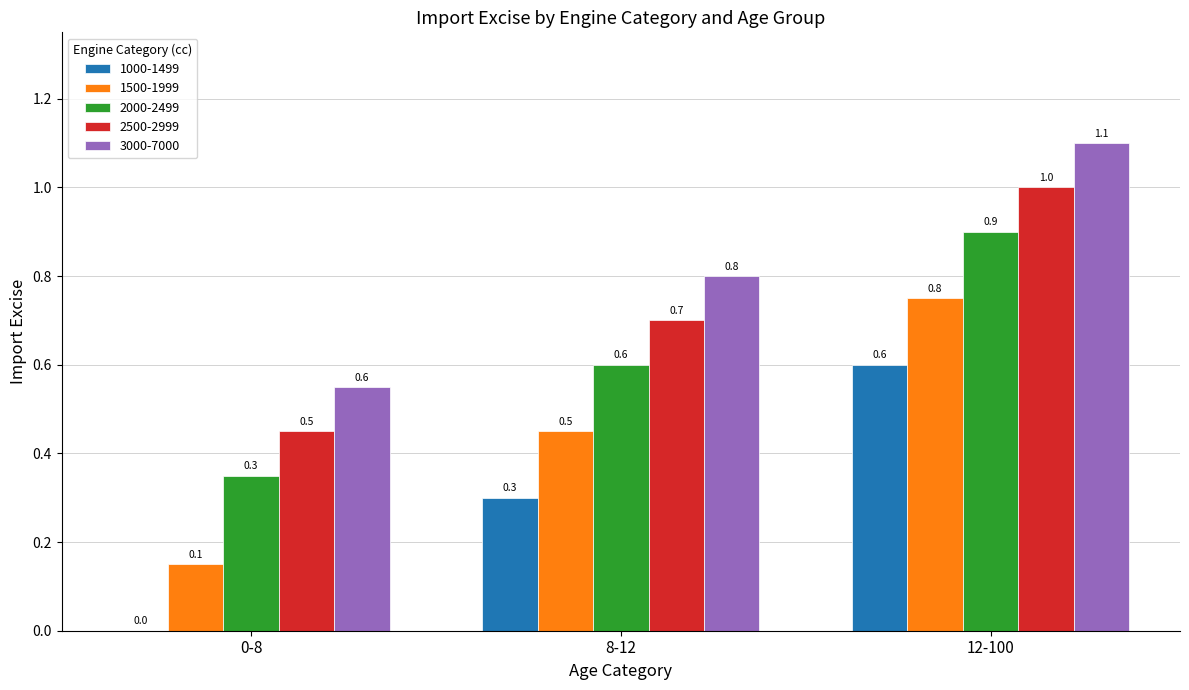

At which label is 1500-1999 closest to 0?

0-8